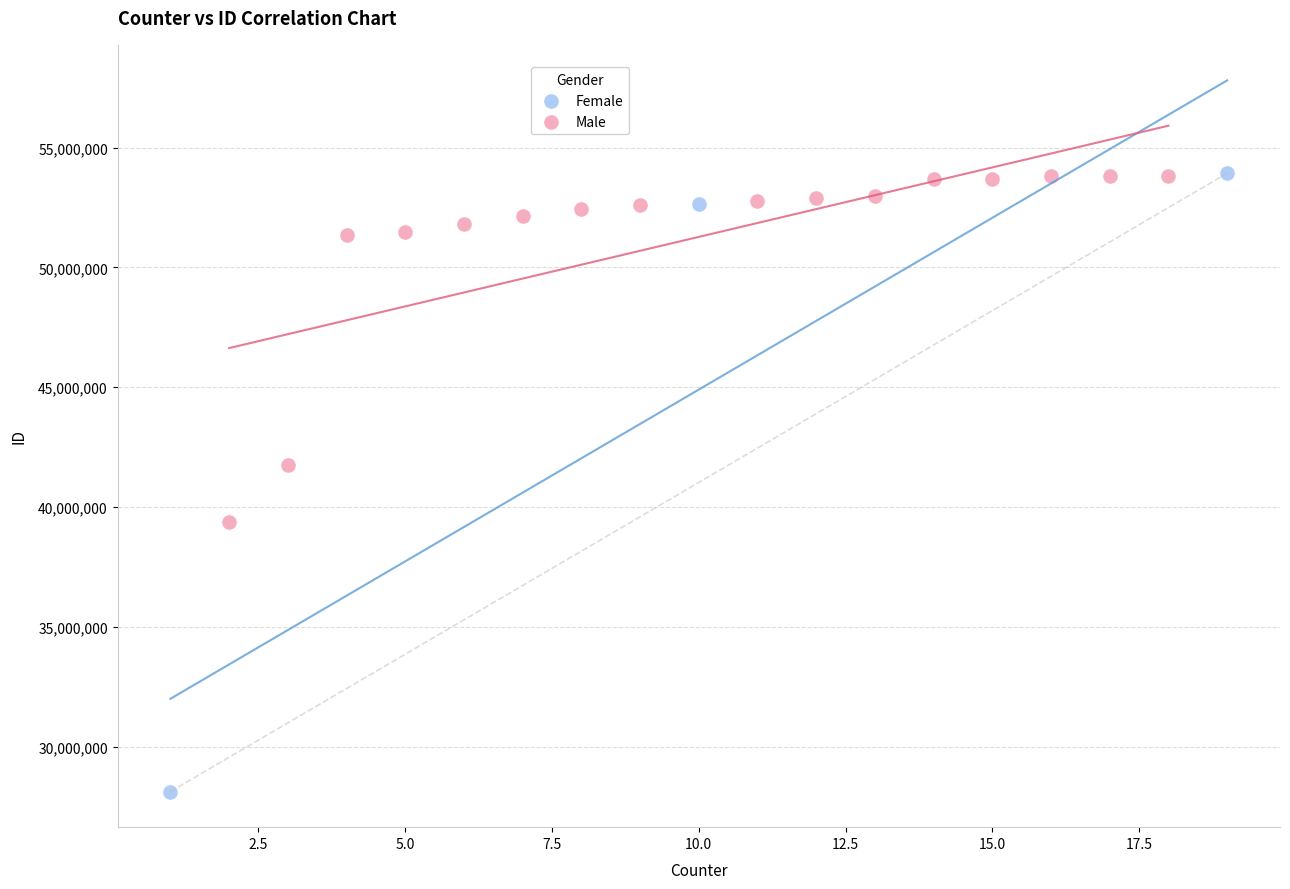

Which series reaches the minimum Y coordinate?

Female